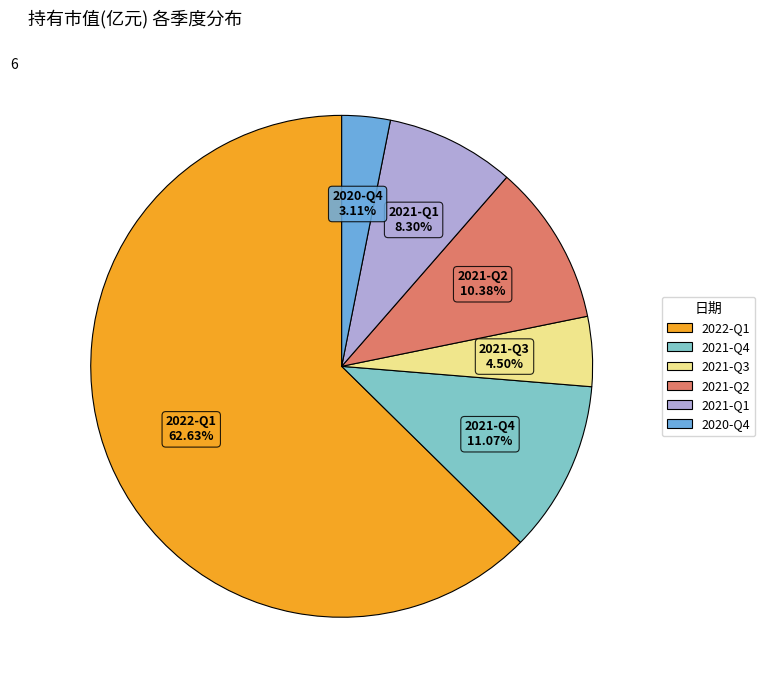

To the nearest percent, what portion does 2022-Q1 represent?

63%